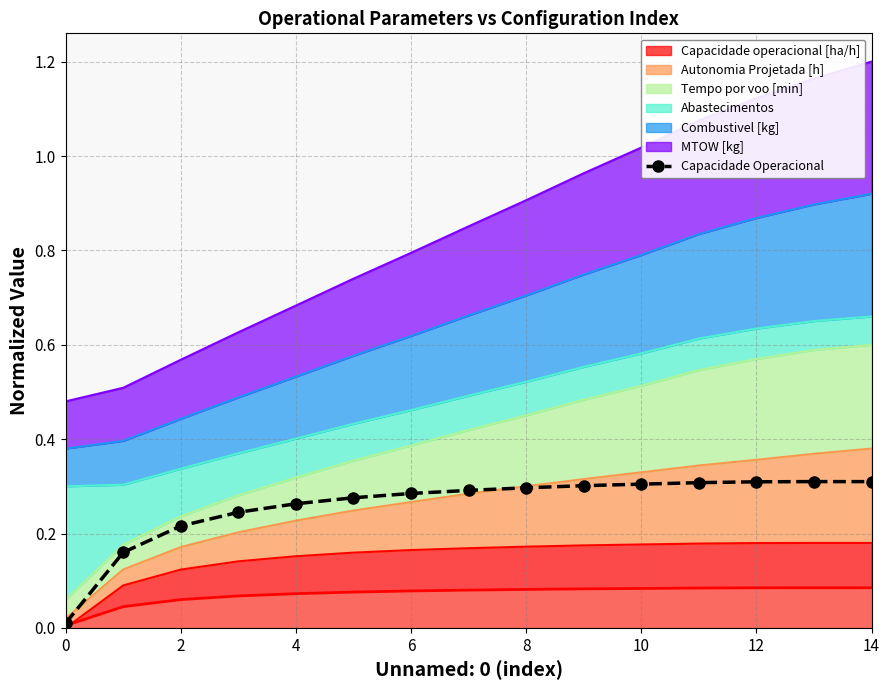

Where is the first local maximum?

13